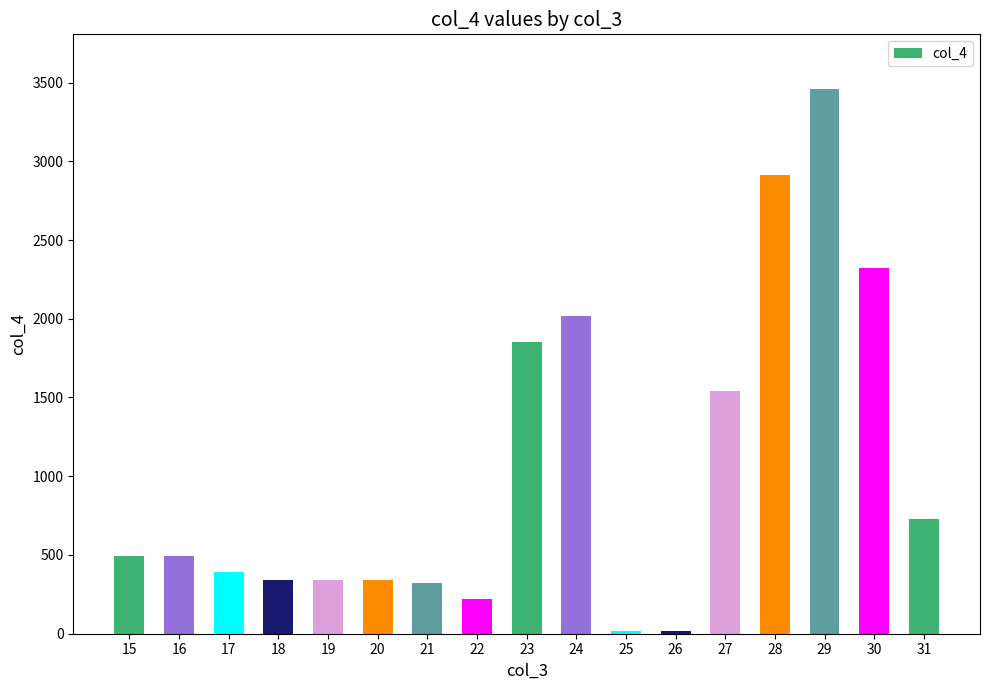

What is the maximum value shown in the chart?

3460